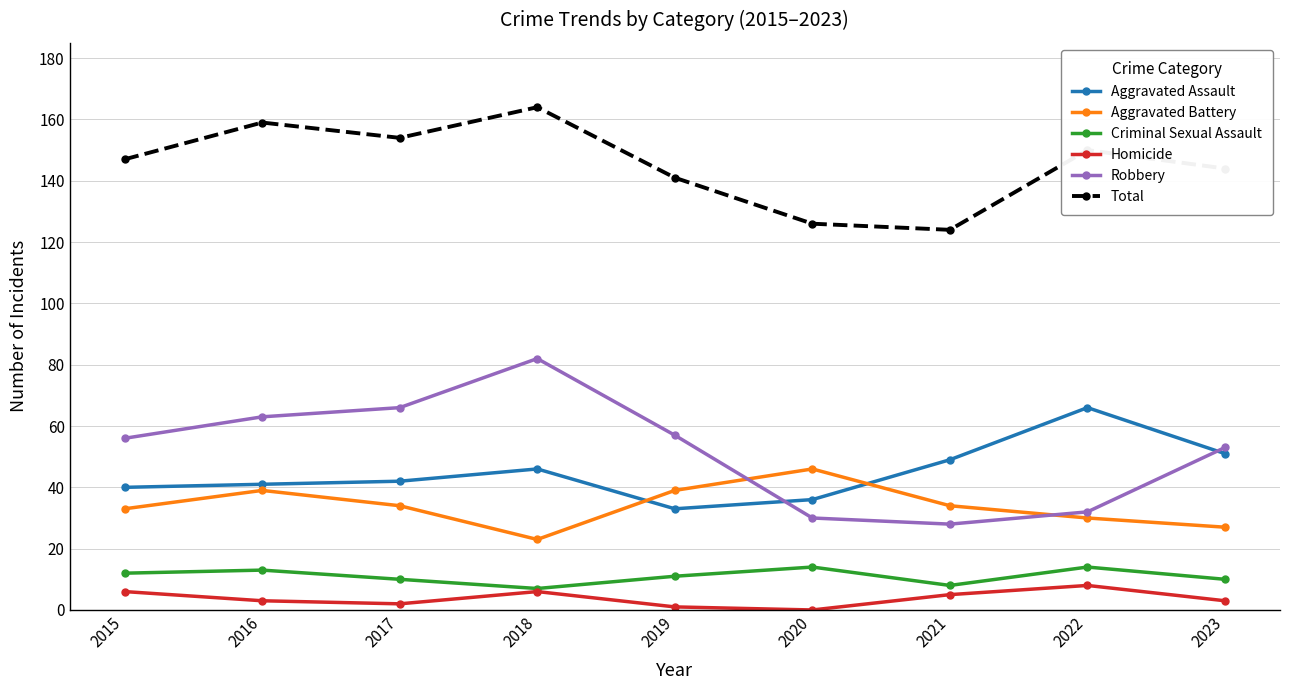

Does the chart display data point markers on the line(s)?

Yes